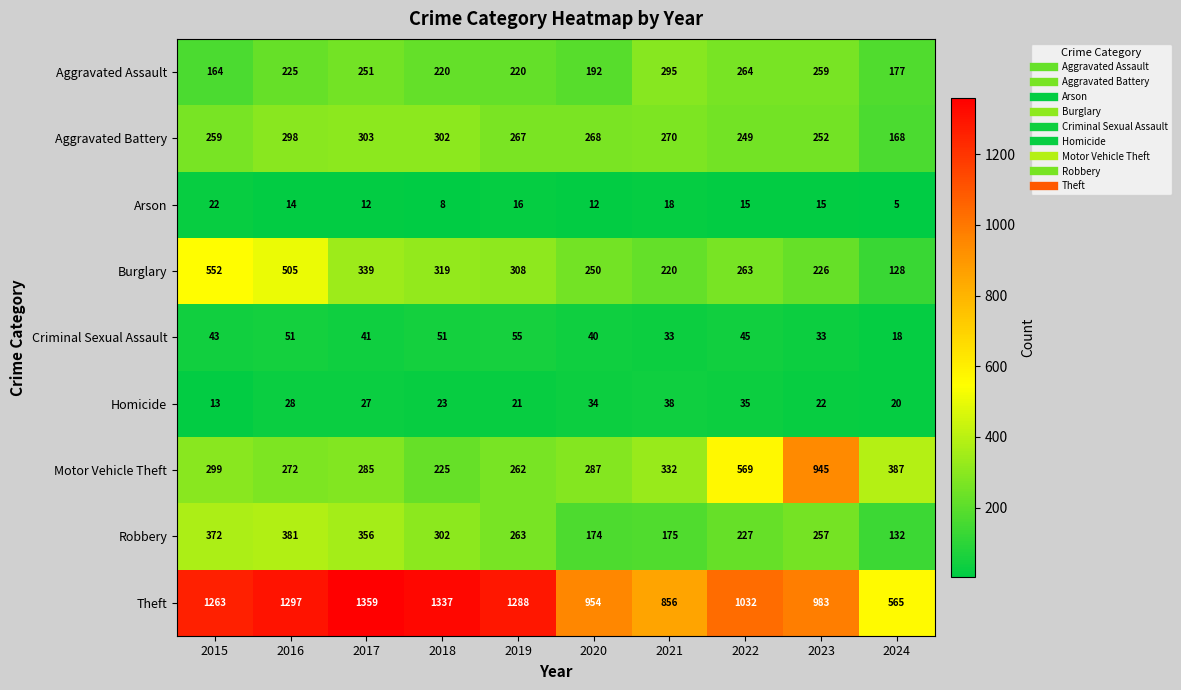

What is the minimum value for Homicide?

13